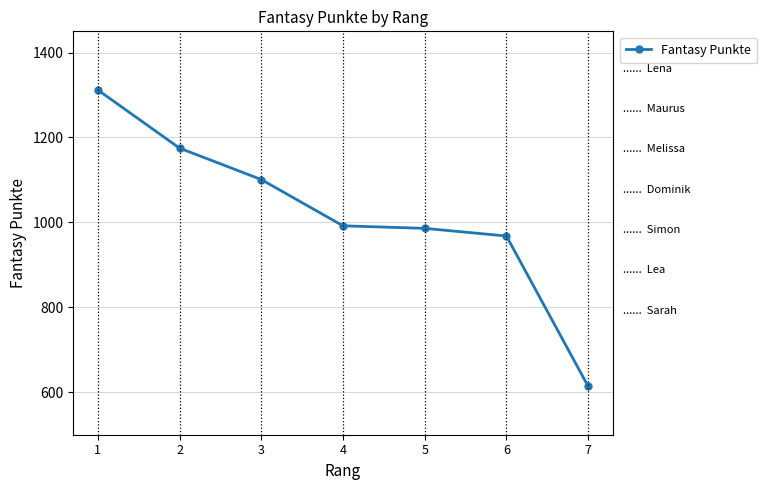

At which category does the chart reach its minimum across all series?

7